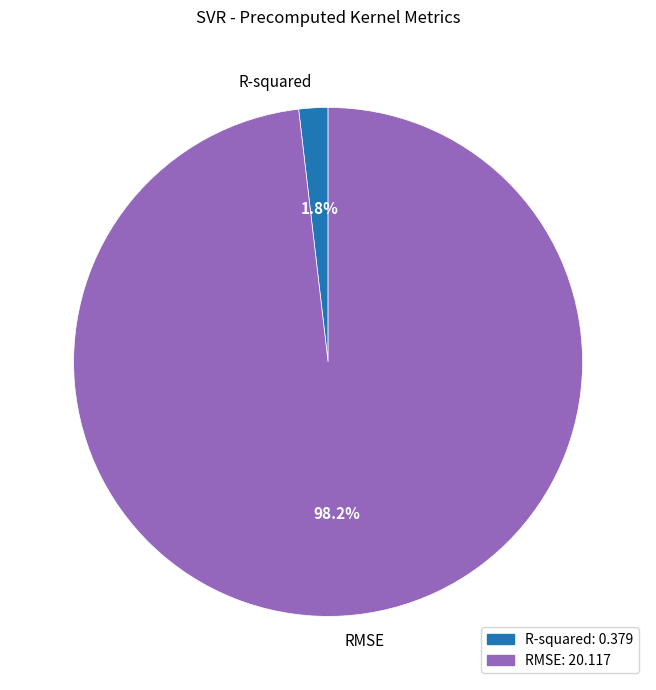

To the nearest percent, what is the average slice percentage?

50%